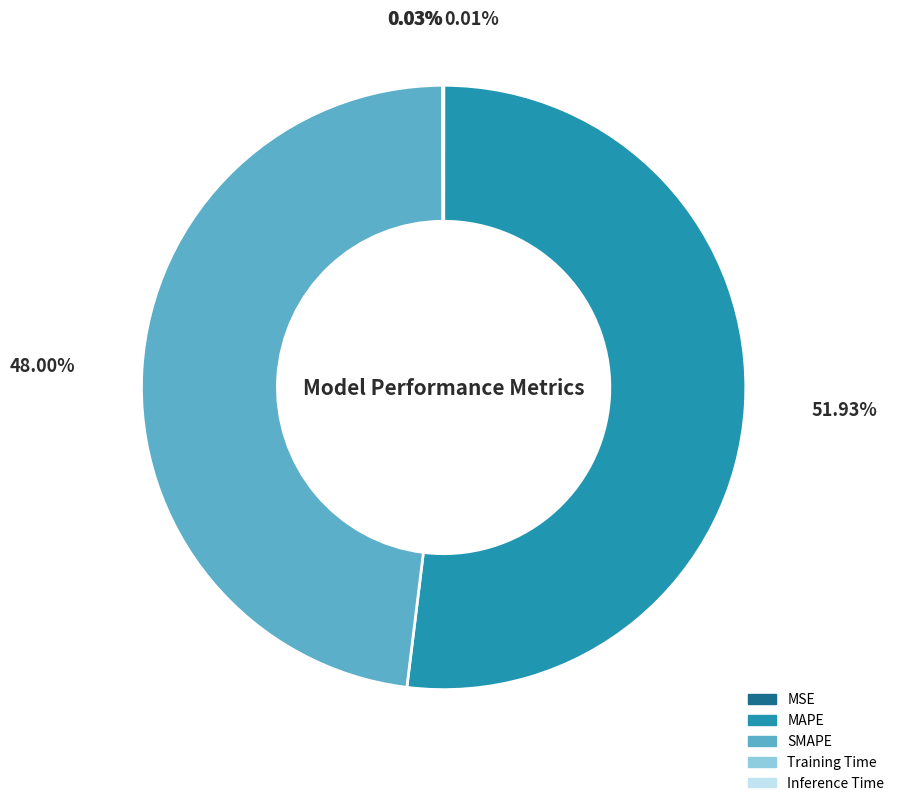

Combined, do SMAPE and MAPE account for over 50%?

Yes